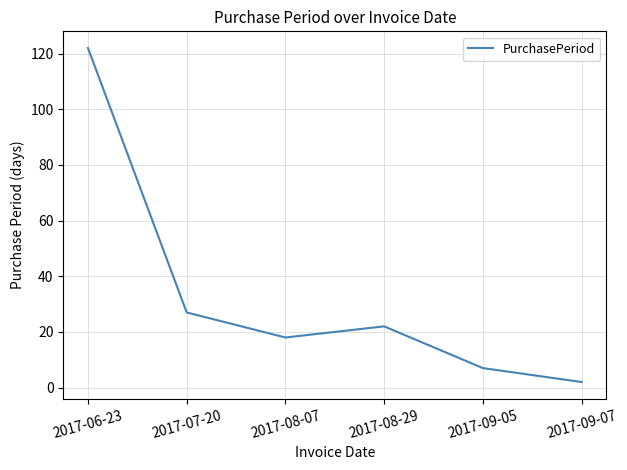

Read the value at 2017-07-20, to the nearest 50.

50